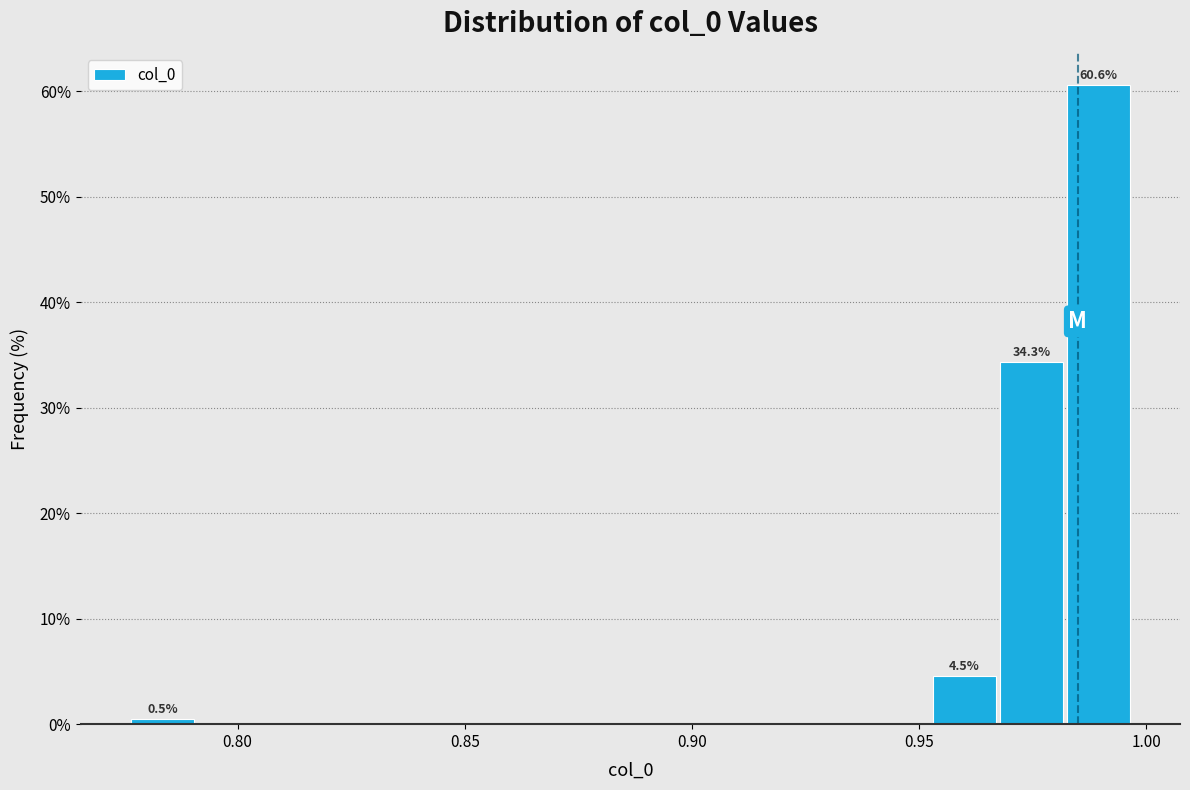

Read against the x-axis, roughly where is the centre of the tallest bar?

0.990